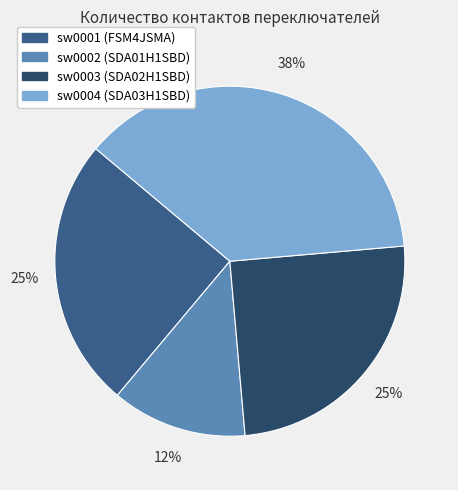

To the nearest percent, what portion does sw0001 (FSM4JSMA) represent?

25%